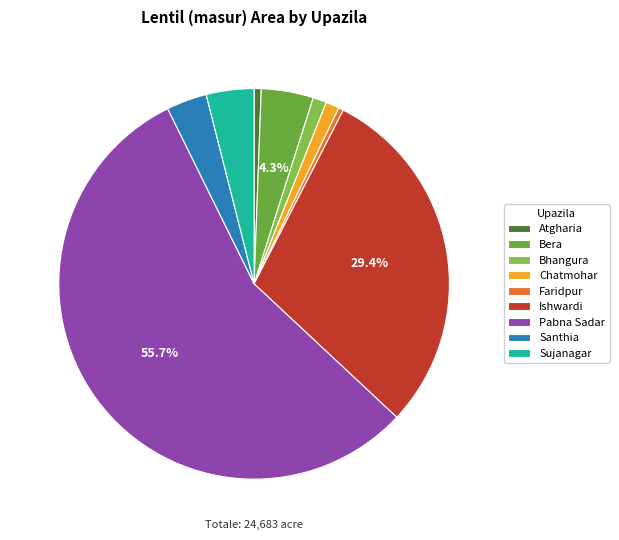

Rank the categories by value from highest to lowest.

Pabna Sadar, Ishwardi, Bera, Sujanagar, Santhia, Bhangura, Chatmohar, Atgharia, Faridpur